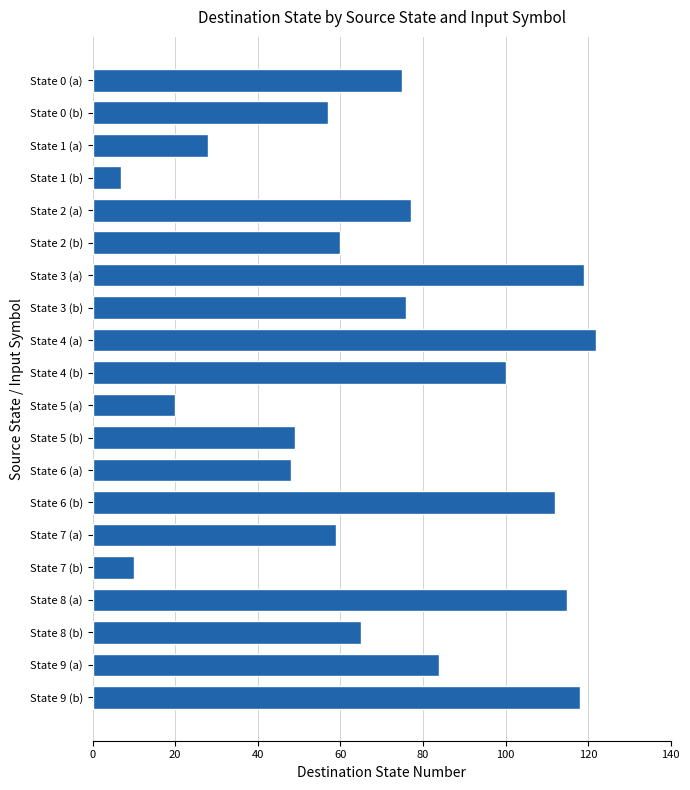

What is the minimum value shown in the chart?

7